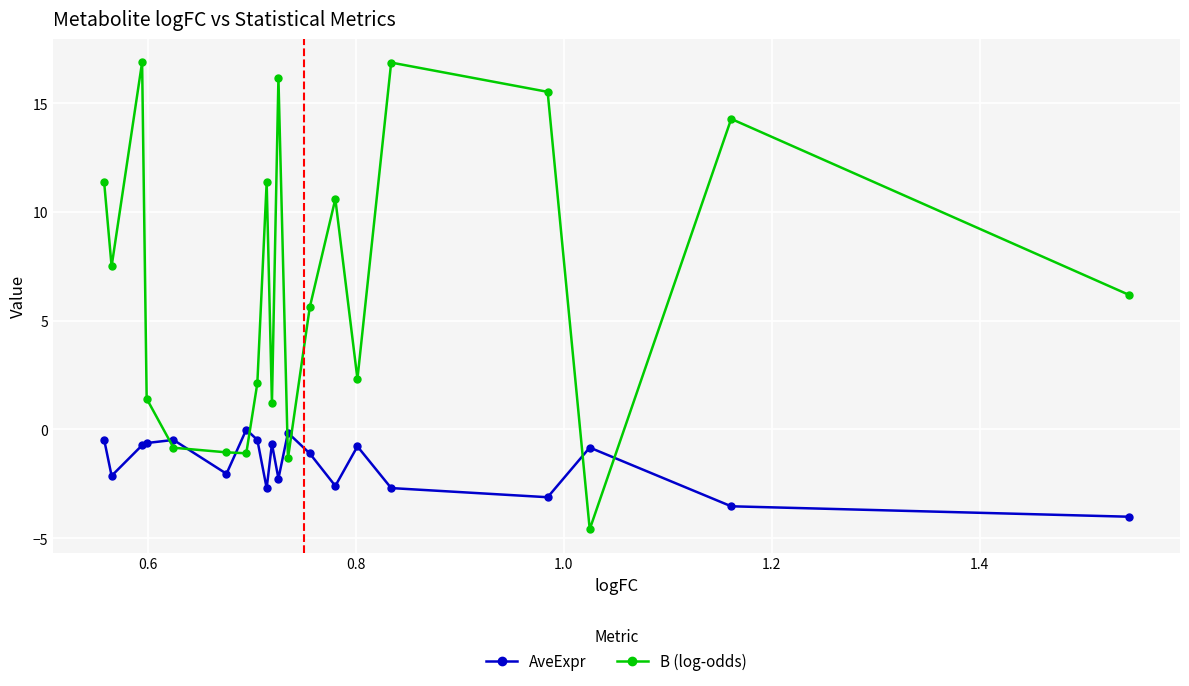

What is the value of the B (log-odds) point at the 9th from the left?

11.4